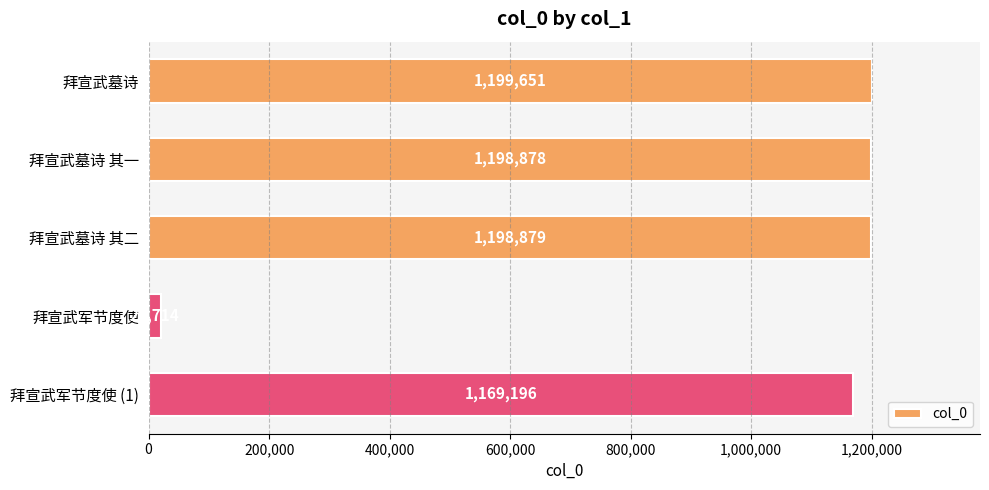

At which label is the value closest to 610182?

拜宣武军节度使 (1)